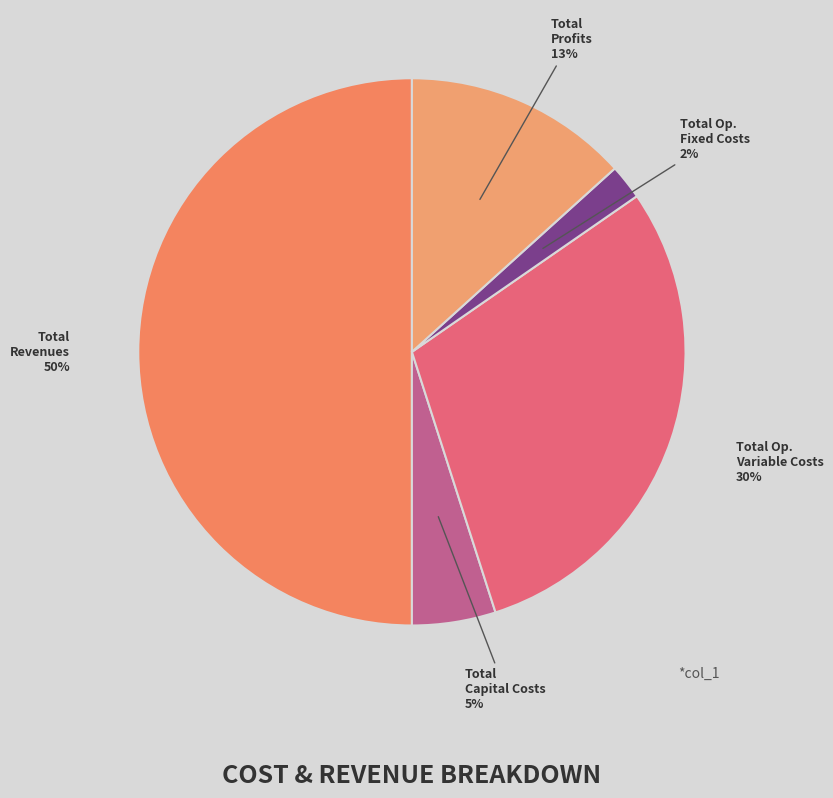

Between Total Op. Fixed Costs and Total Revenues, which is larger?

Total Revenues